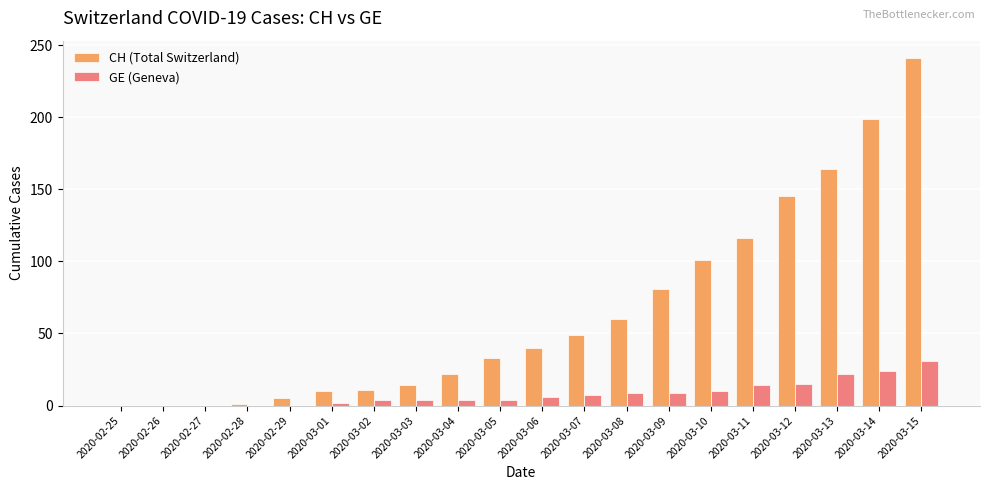

What is the average value of the CH (Total Switzerland) series?

65